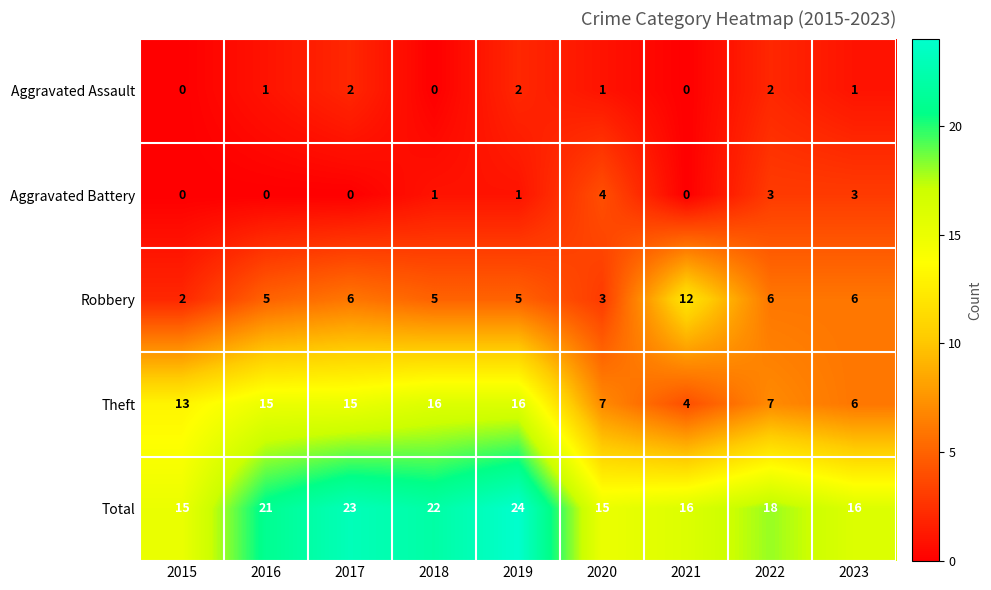

What is the difference between the second highest and minimum values in the Total series?

8